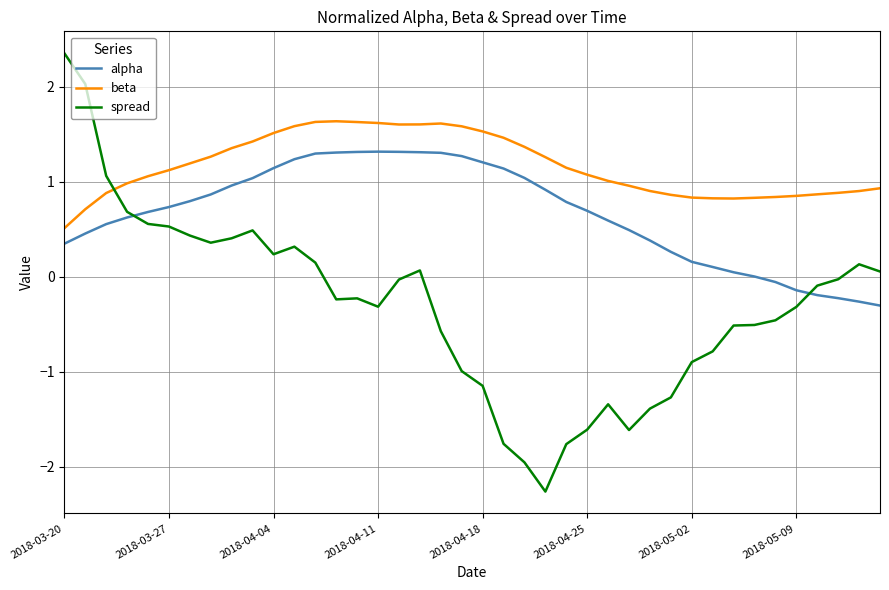

What is the difference between the maximum and minimum values in the spread series?

4.6